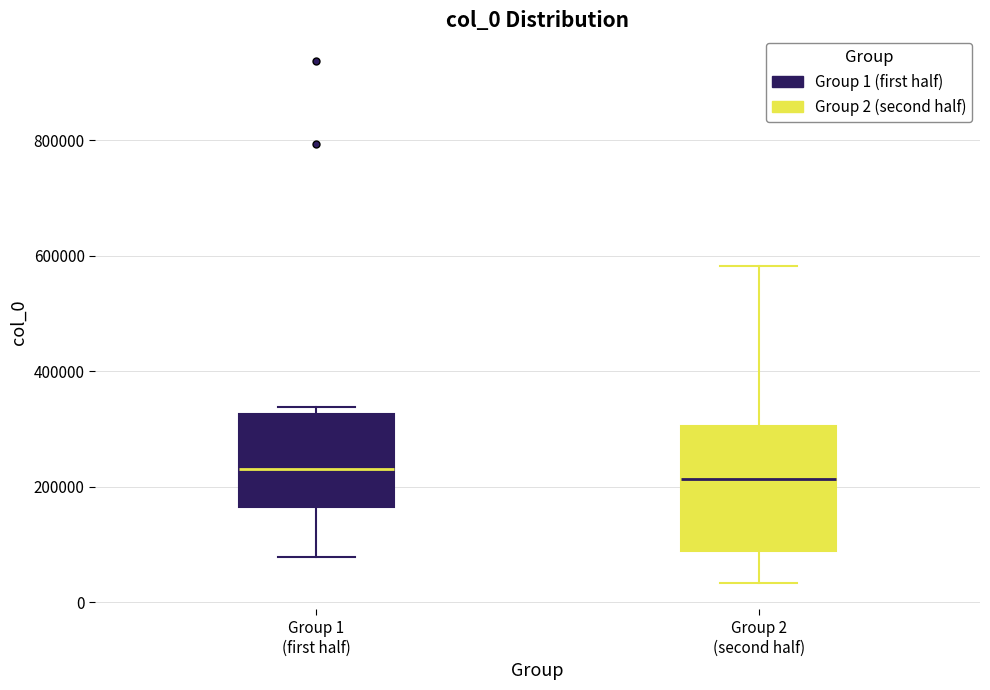

Comparing the boxes themselves (not the whiskers), which one is the tallest?

Group 2 (second half)